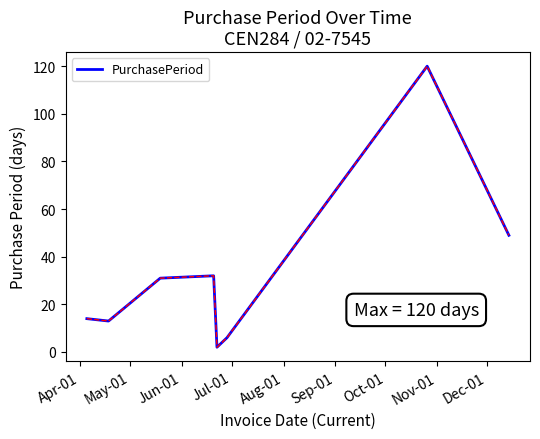

How many interior local peaks (higher than both neighbors) does the data have?

2